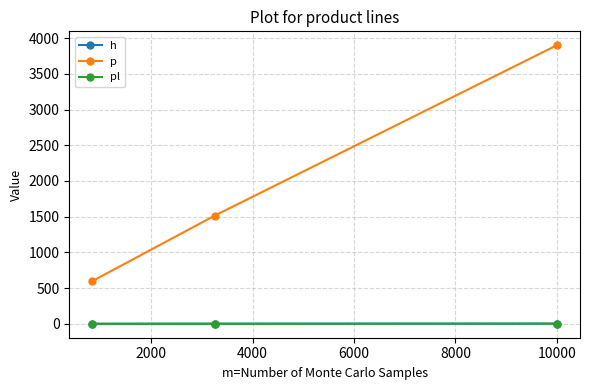

What is the highest value of the p series?

3900.0